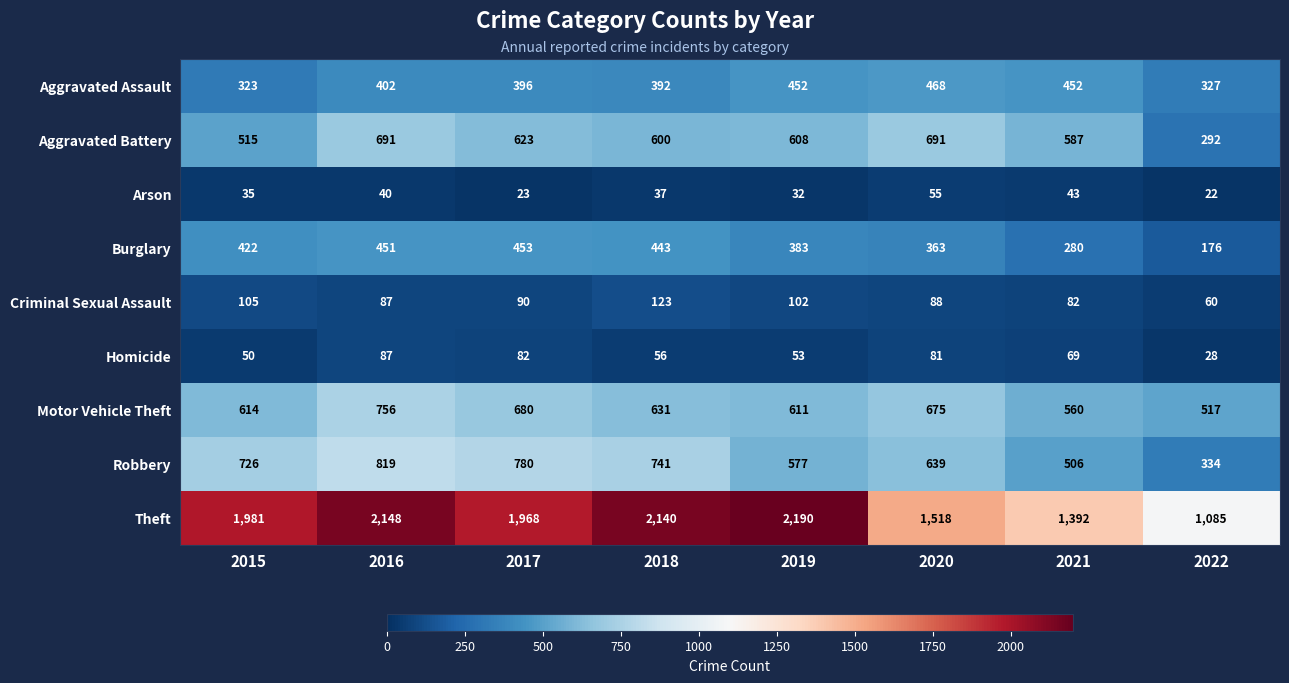

What is the difference between the highest and lowest values at 2022?

1063